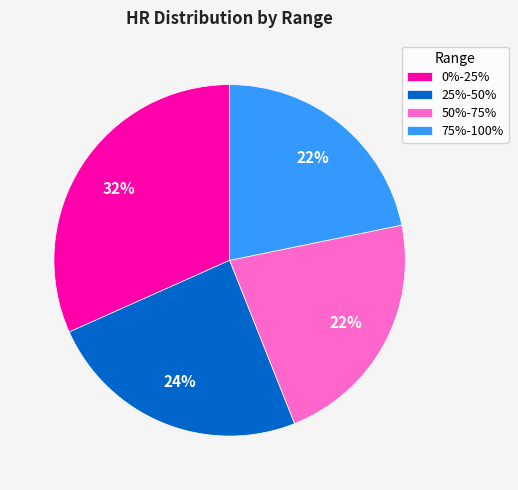

Count the number of slices in the pie.

4